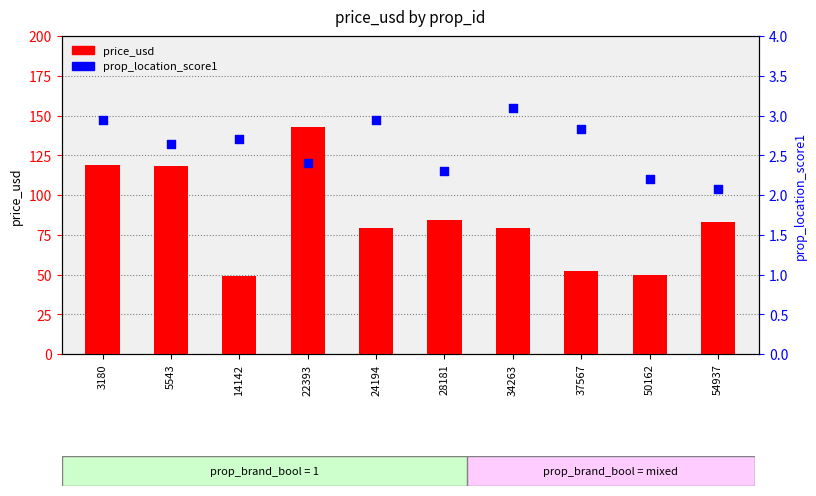

Which series has the widest spread of Y values?

price_usd